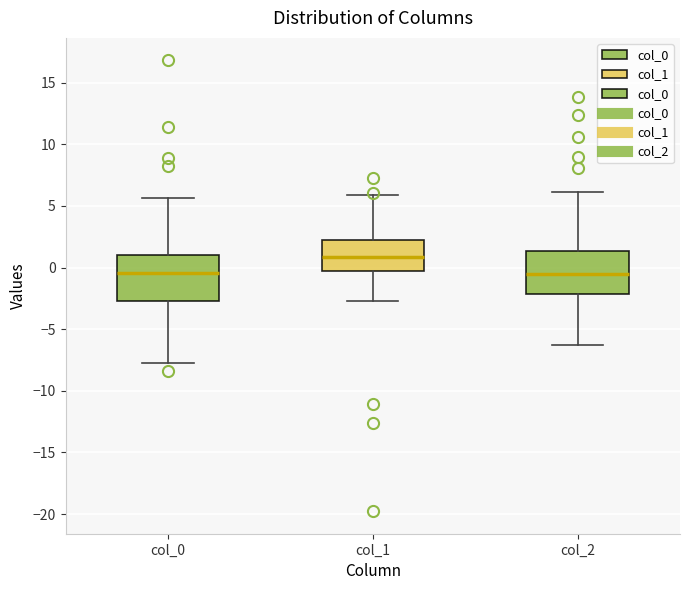

Reading left to right, transcribe this box plot: for each box, give where its median line is, the range the box spans, and where its two whiskers end, as read against the y-axis. The values are not printed on the chart, so give them approximately, as read against the axis.

col_0: median -0.5, box -2.5 to 1.0, whiskers -8.0 to 5.5
col_1: median 1.0, box -0.5 to 2.0, whiskers -2.5 to 6.0
col_2: median -0.5, box -2.0 to 1.5, whiskers -6.5 to 6.0